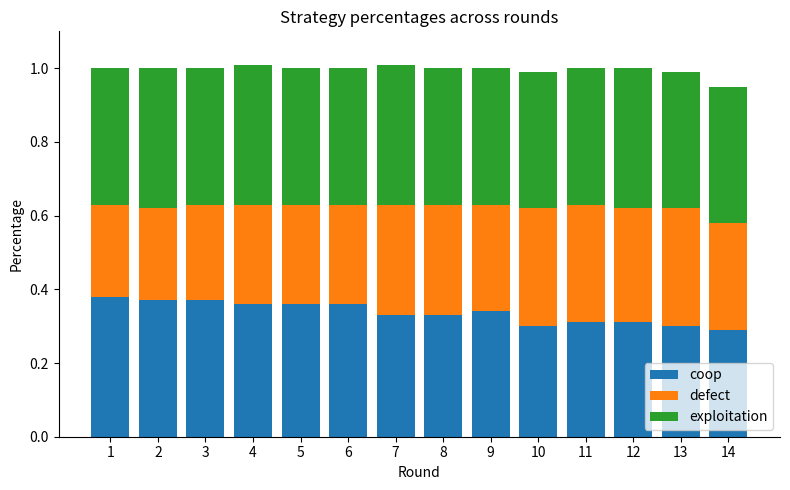

The coop series shows 0.5 at 12. True or false?

False